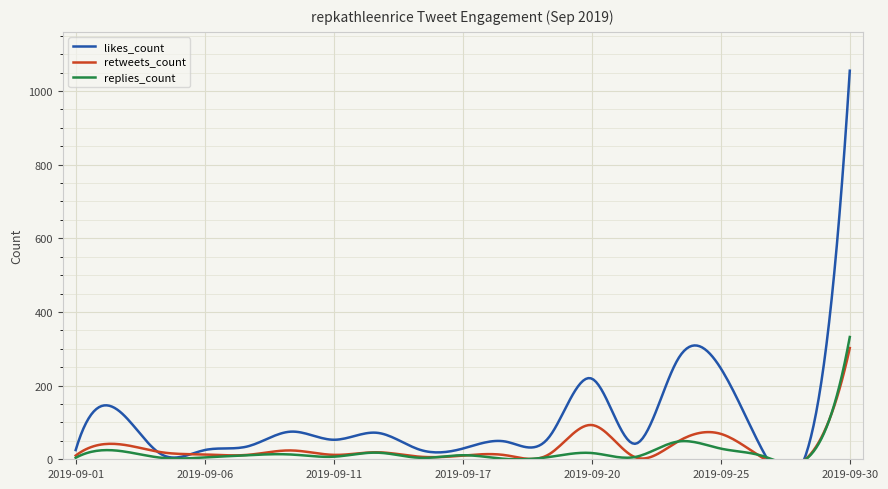

What are all the series names shown in the legend?

likes_count, retweets_count, replies_count